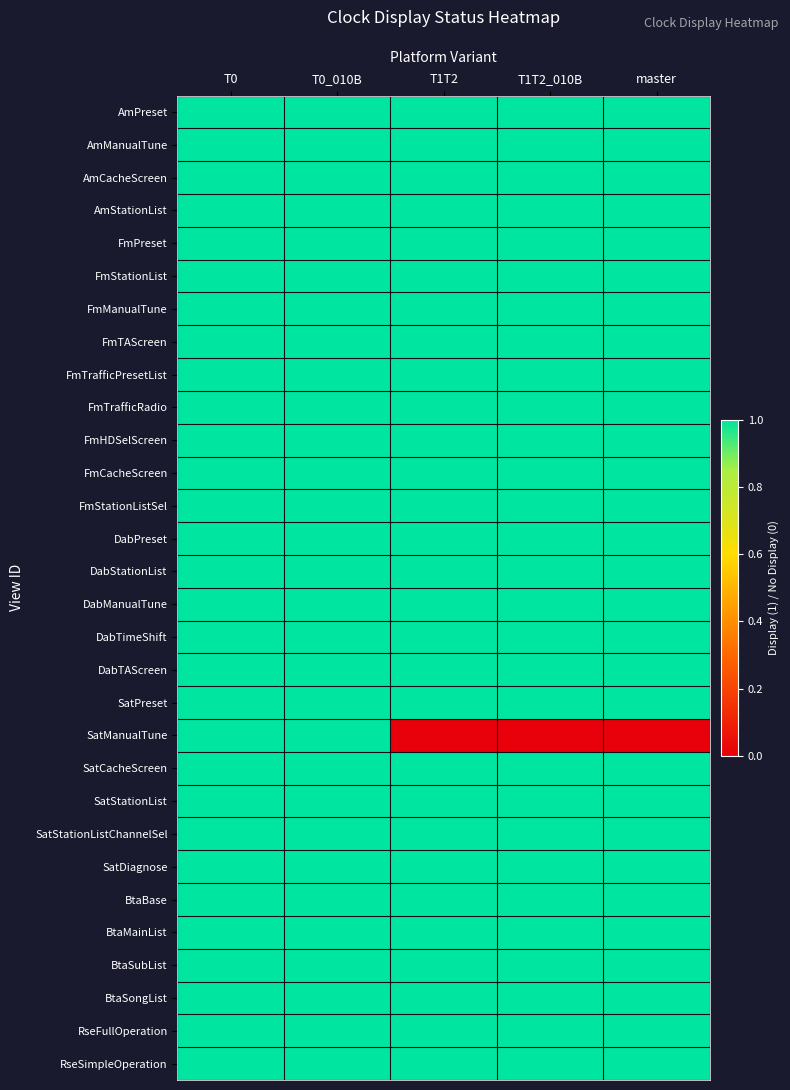

Which series has the widest spread of values?

SatManualTune